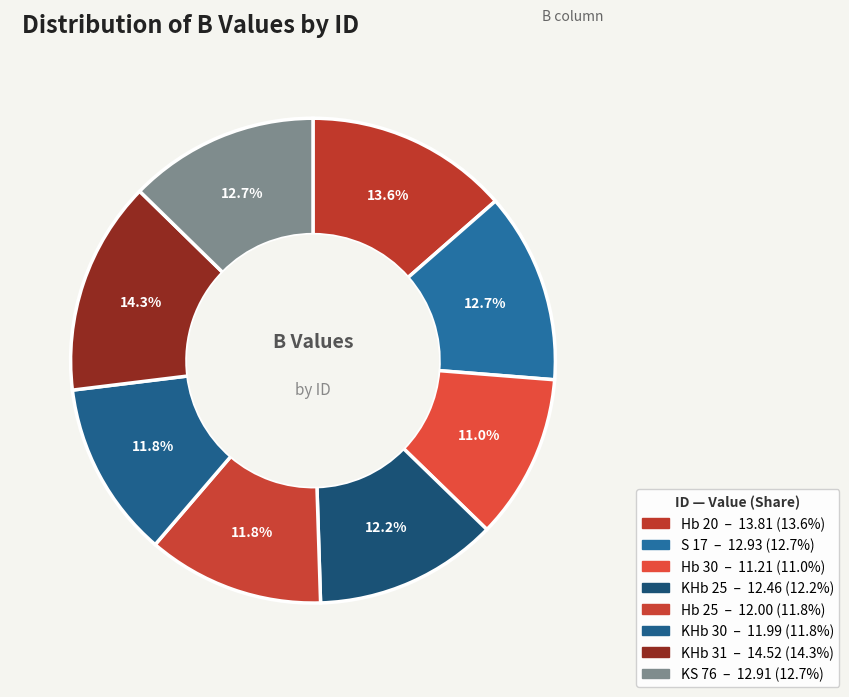

Is there a majority slice in this chart?

No